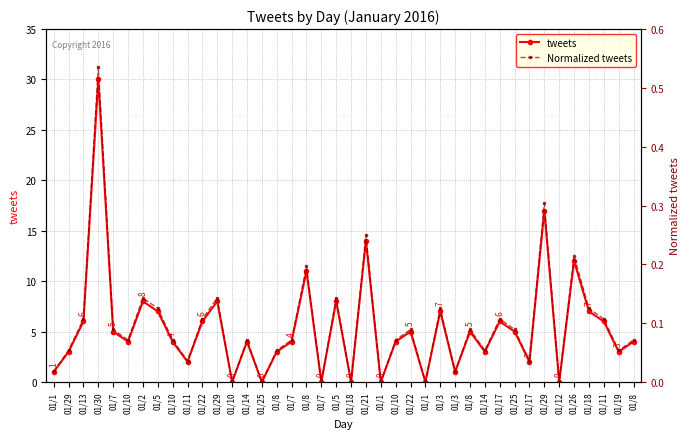

Reading right to left, list all the values displayed in this chart.

tweets: 4.0	3.0	6.0	7.0	12.0	0.0	17.0	2.0	5.0	6.0	3.0	5.0	1.0	7.0	0.0	5.0	4.0	0.0	14.0	0.0	8.0	0.0	11.0	4.0	3.0	0.0	4.0	0.0	8.0	6.0	2.0	4.0	7.0	8.0	4.0	5.0	30.0	6.0	3.0	1.0
Normalized tweets: 0.1	0.1	0.1	0.1	0.2	0.0	0.3	0.0	0.1	0.1	0.1	0.1	0.0	0.1	0.0	0.1	0.1	0.0	0.2	0.0	0.1	0.0	0.2	0.1	0.1	0.0	0.1	0.0	0.1	0.1	0.0	0.1	0.1	0.1	0.1	0.1	0.5	0.1	0.1	0.0